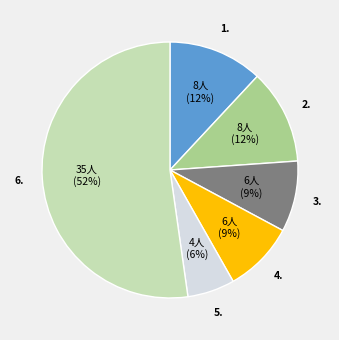

Does any single category account for the majority?

Yes